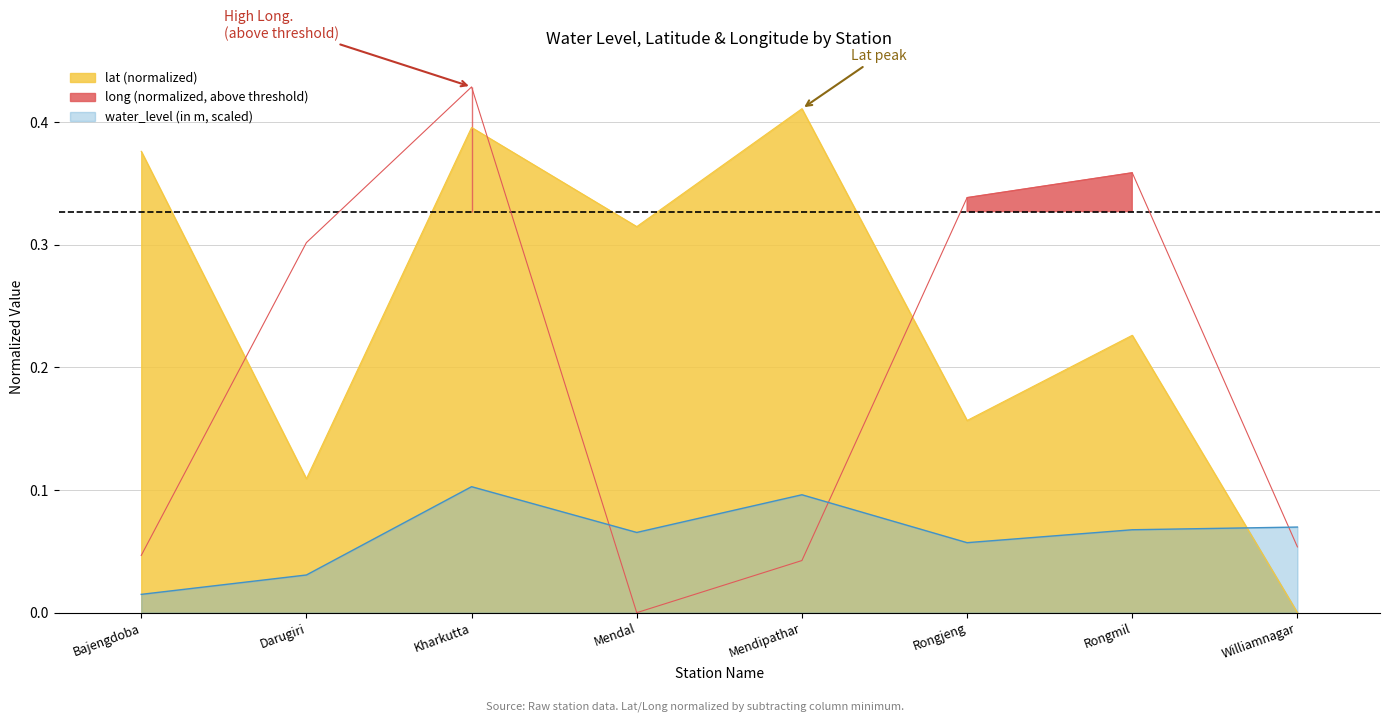

What is the average value of the lat series?

0.2